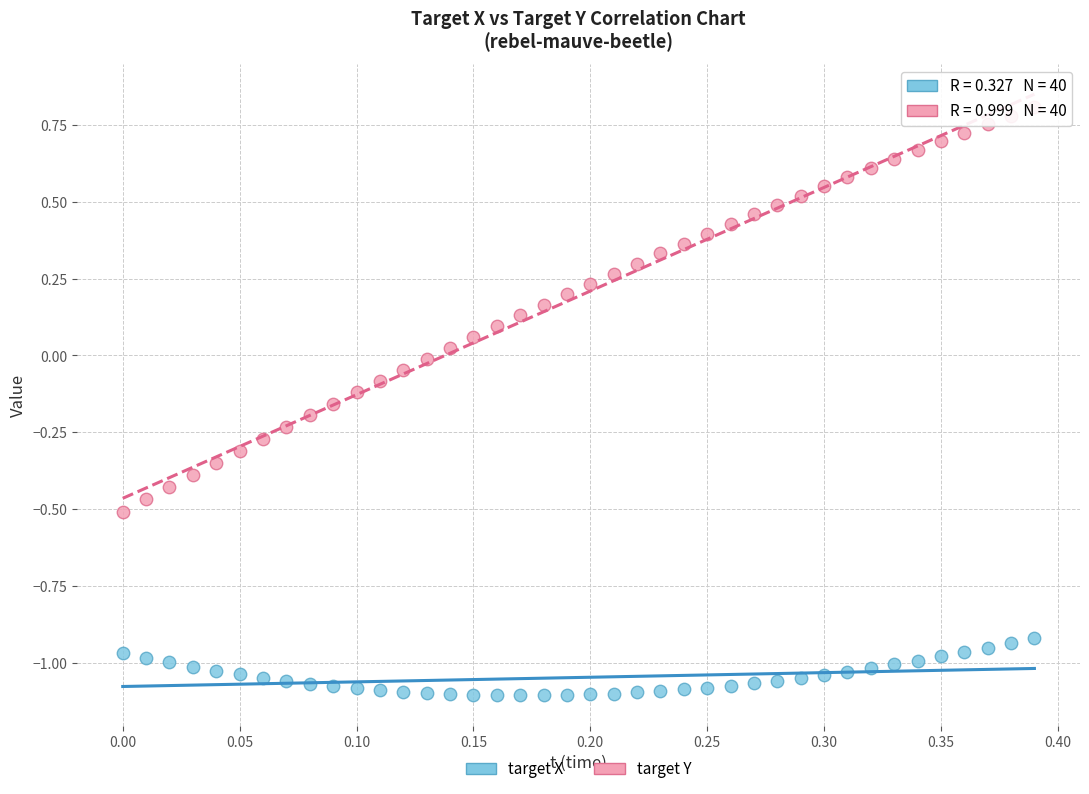

Which series reaches the minimum Y coordinate?

target X